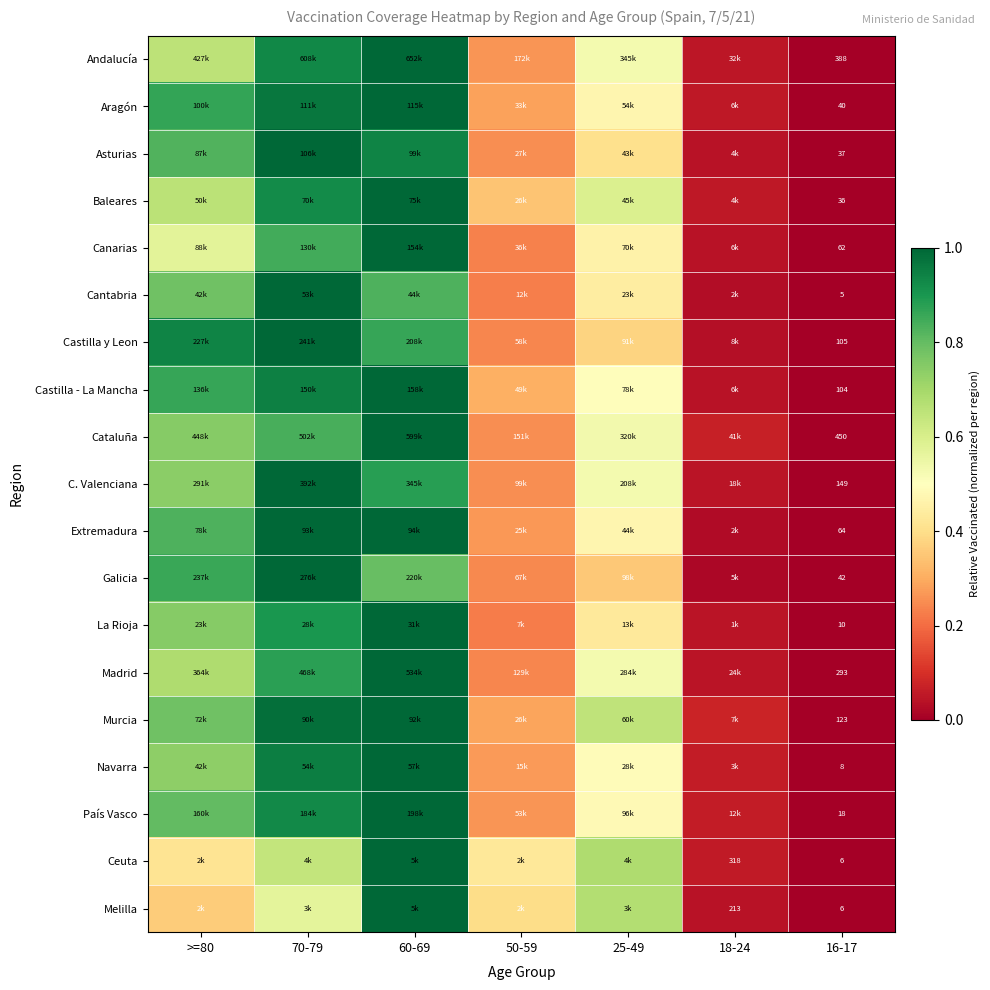

The Baleares series shows 0.9 at 70-79. True or false?

True